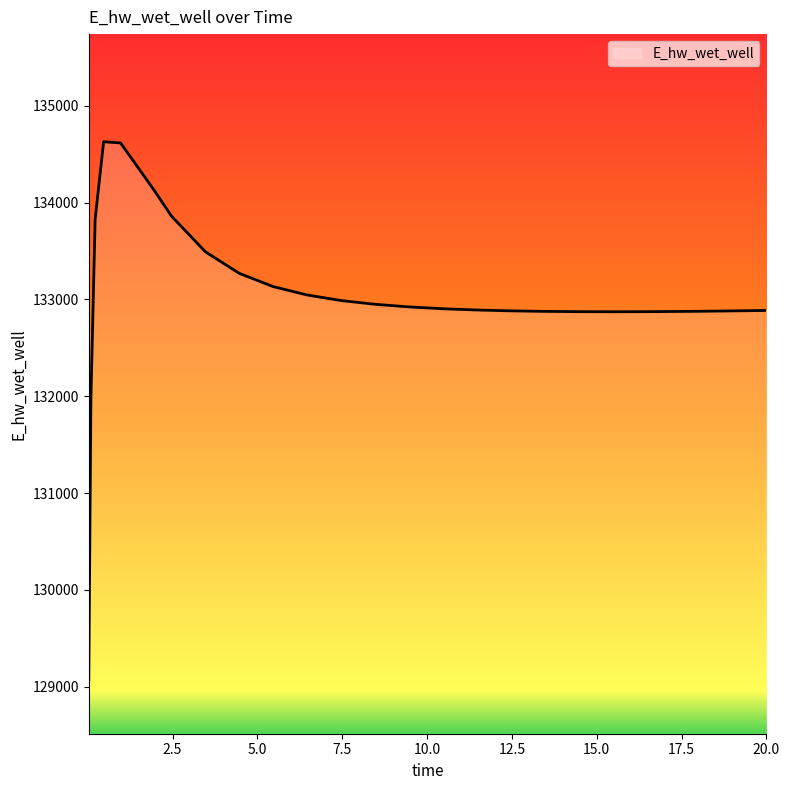

What is the greatest value displayed?

134628.2